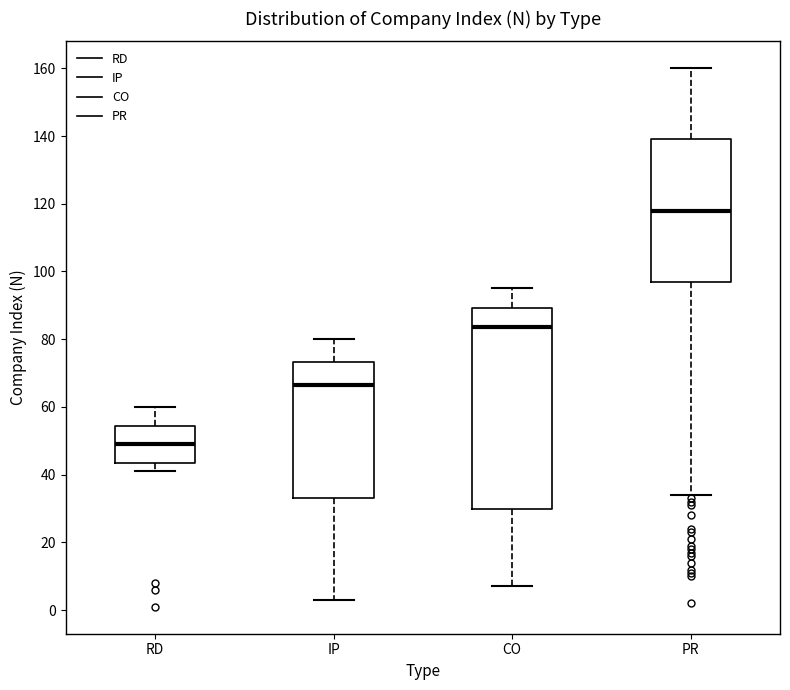

Which box is the tallest, from its lower edge to its upper edge?

CO